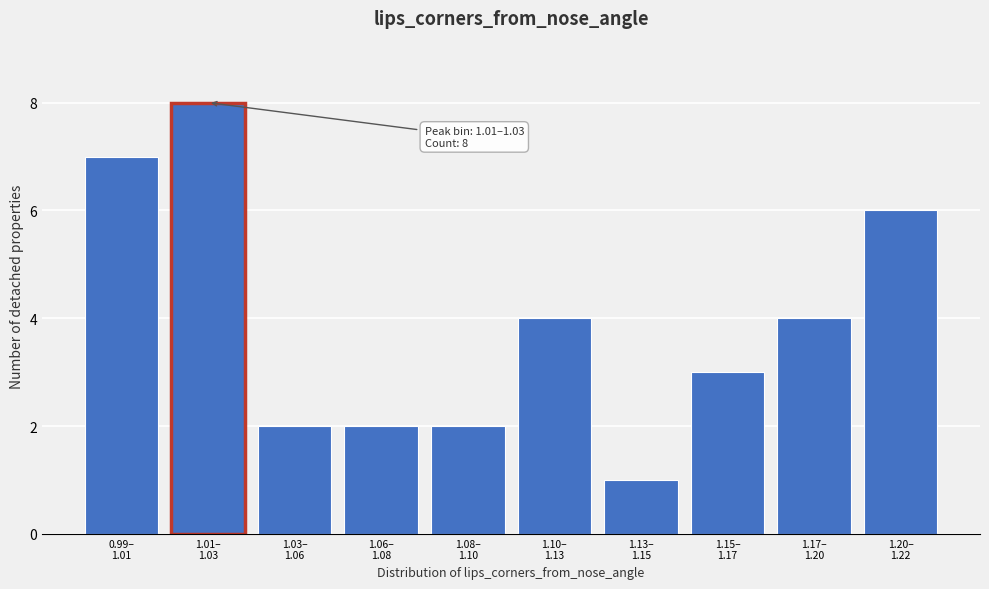

Reading right to left, transcribe all the data shown in this chart.

6	4	3	1	4	2	2	2	8	7